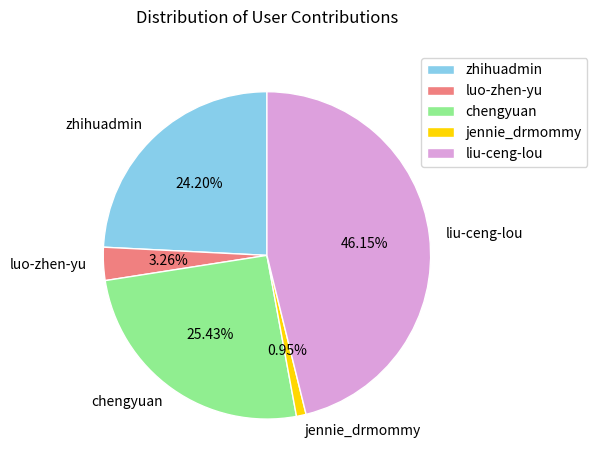

To the nearest percent, what is the average slice percentage?

20%